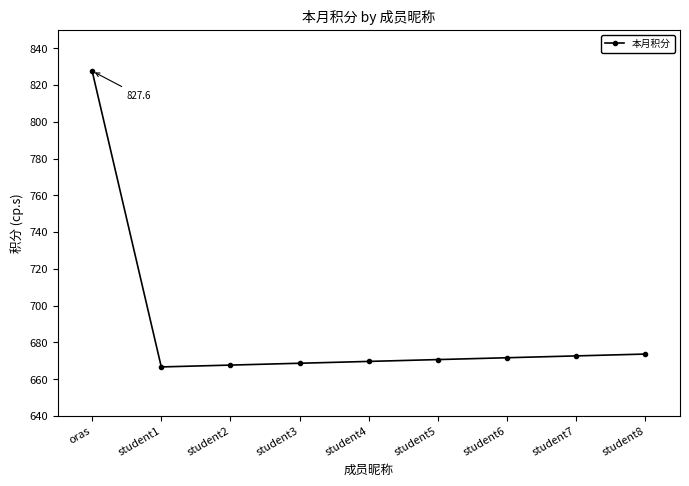

Which label corresponds to the largest value in the chart?

oras